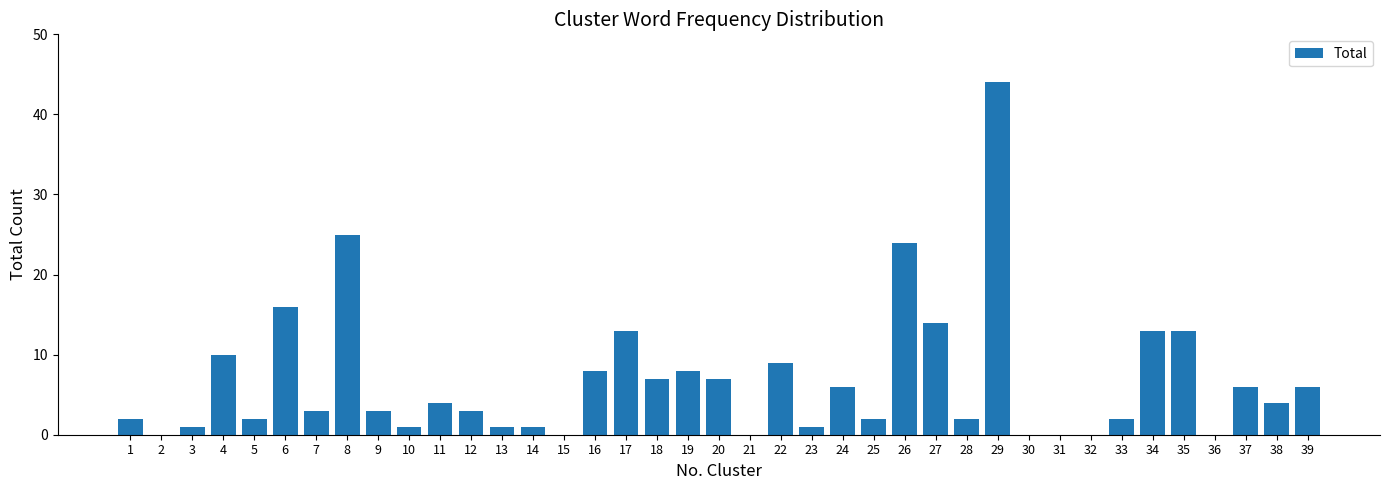

Approximately how many times larger is the value at 27 compared to 4?

1.4